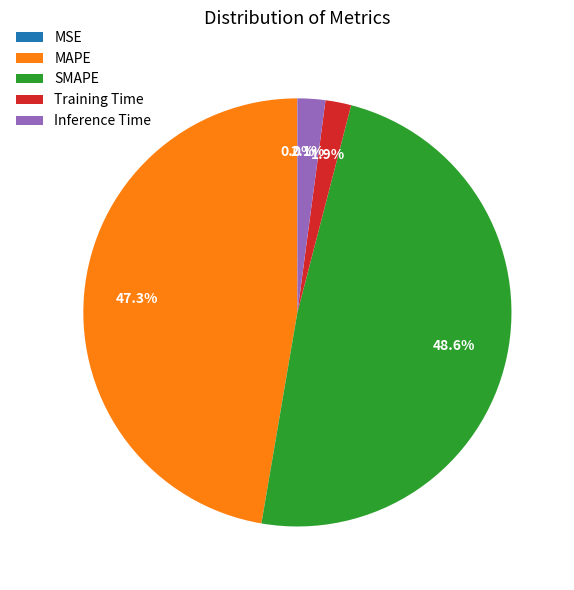

The SMAPE slice represents 49% of the pie. True or false?

True